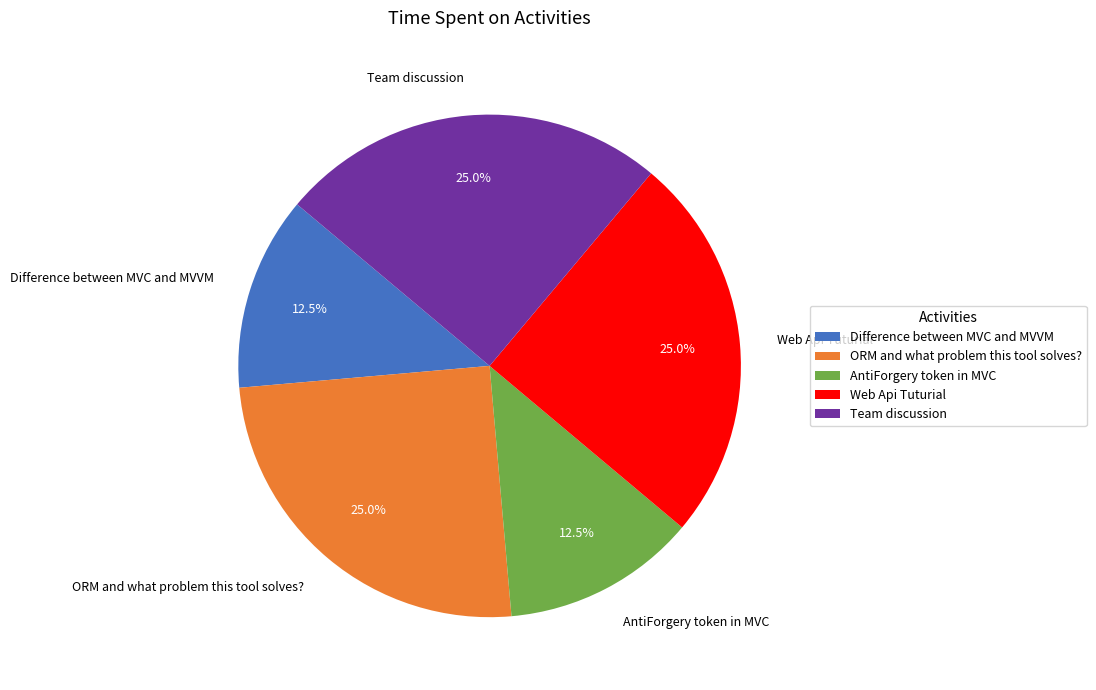

Does AntiForgery token in MVC represent more than half of the total?

No